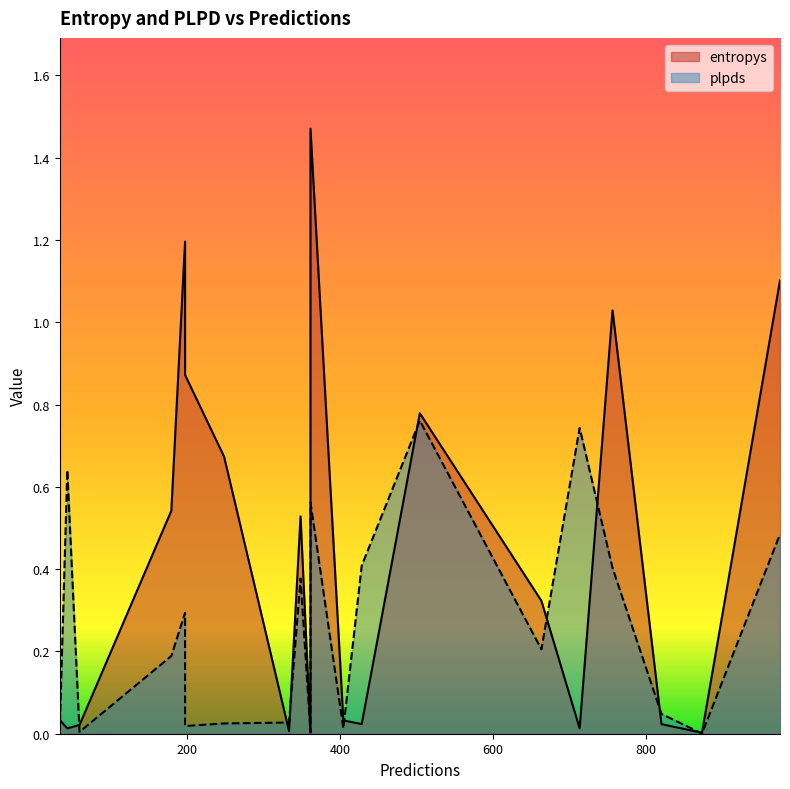

List the series in order of their overall mean, lowest first.

plpds, entropys